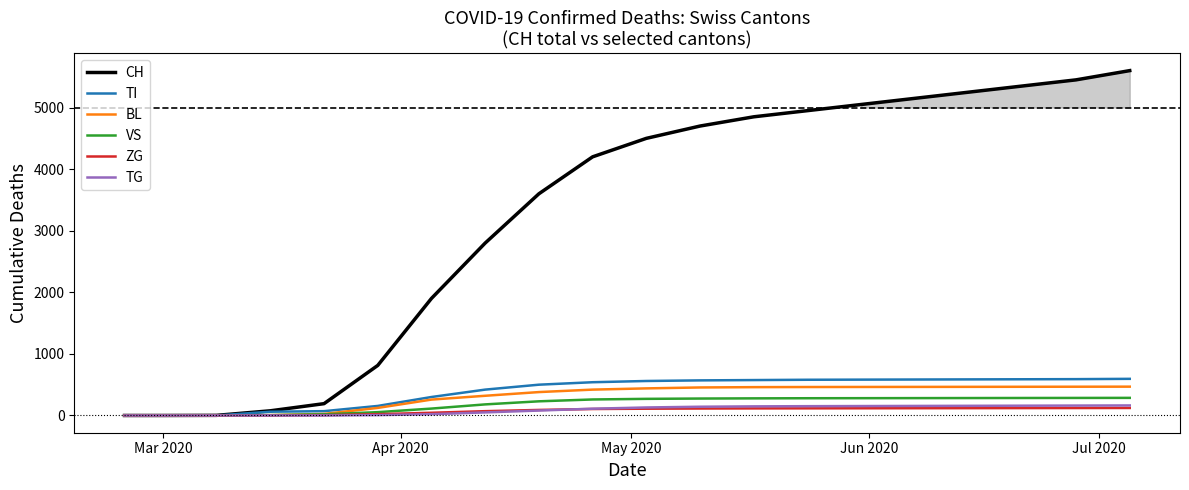

Which series has the largest range (max minus min)?

CH